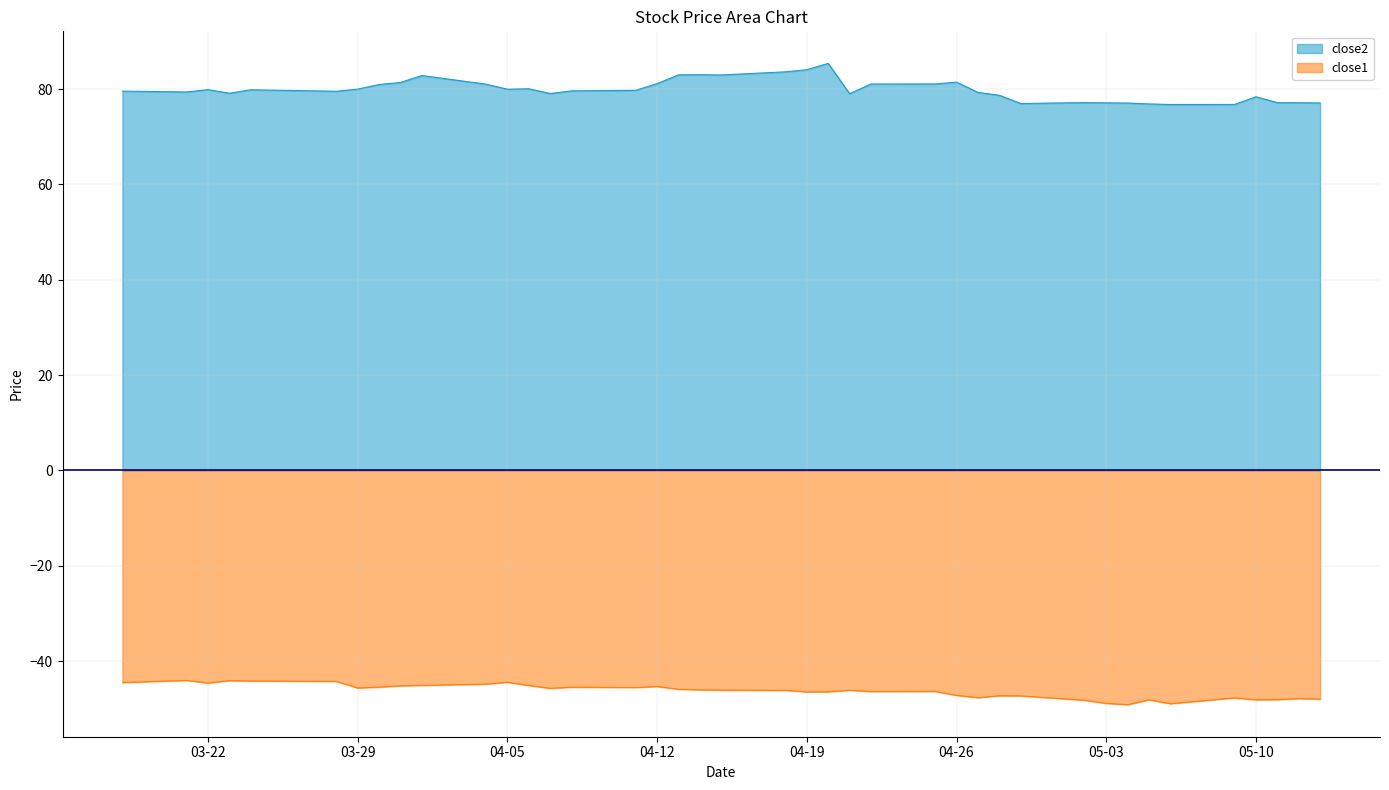

Which category has the lowest value across all series?

2016-05-04